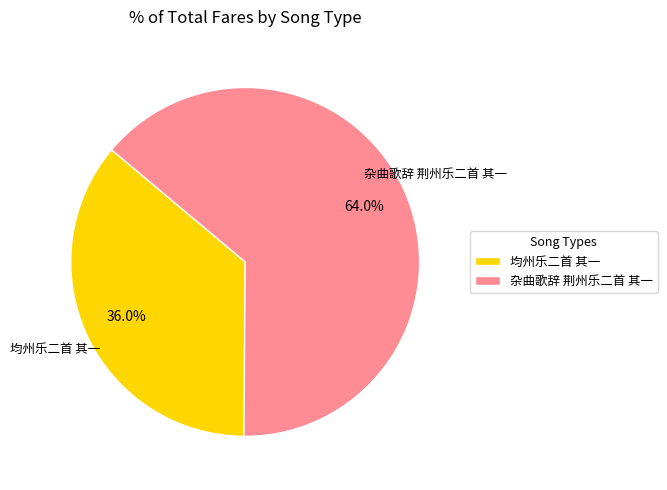

Does any single category account for the majority?

Yes